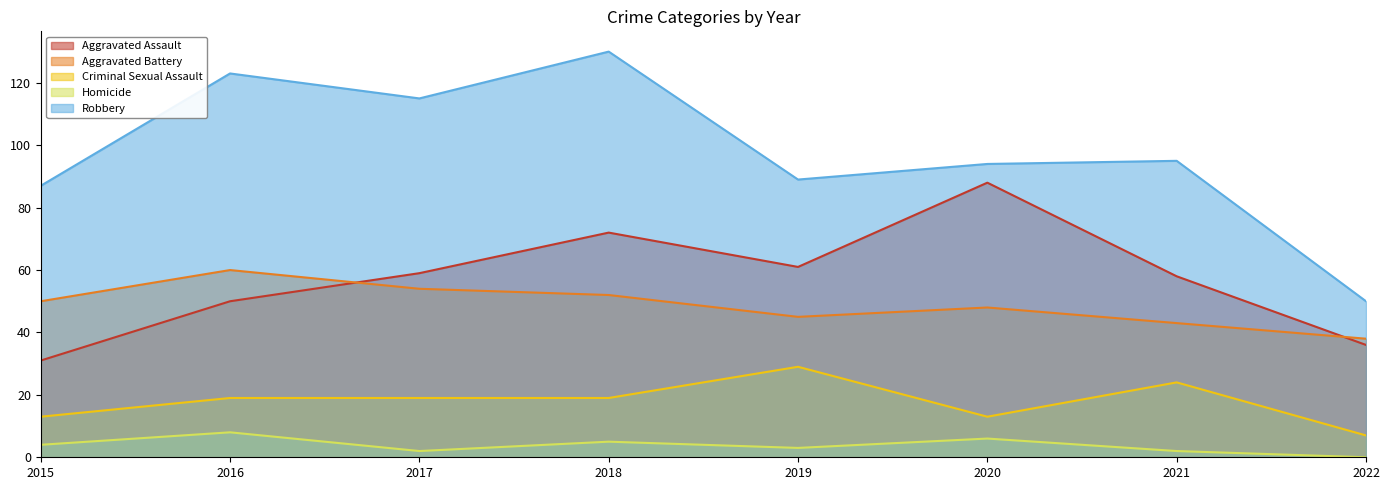

The Aggravated Battery series shows 45 at 2019. True or false?

True